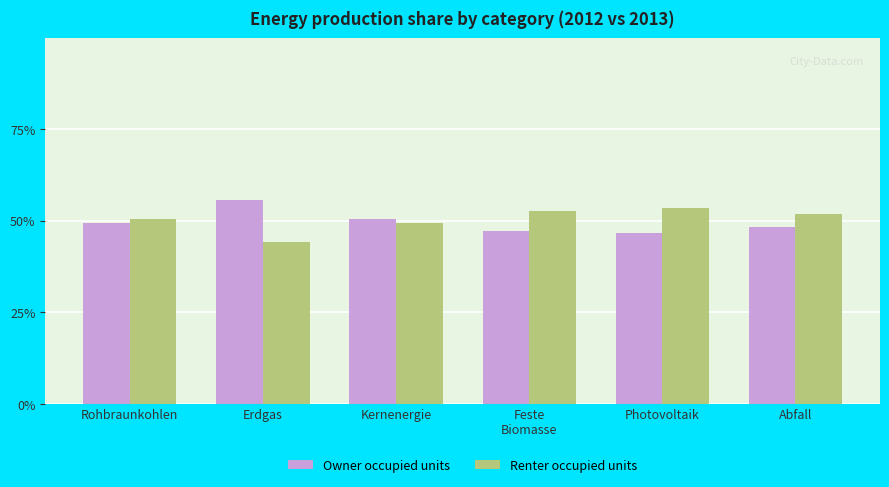

Is the value of Owner occupied units at Rohbraunkohlen greater than the value of Renter occupied units at Abfall?

No